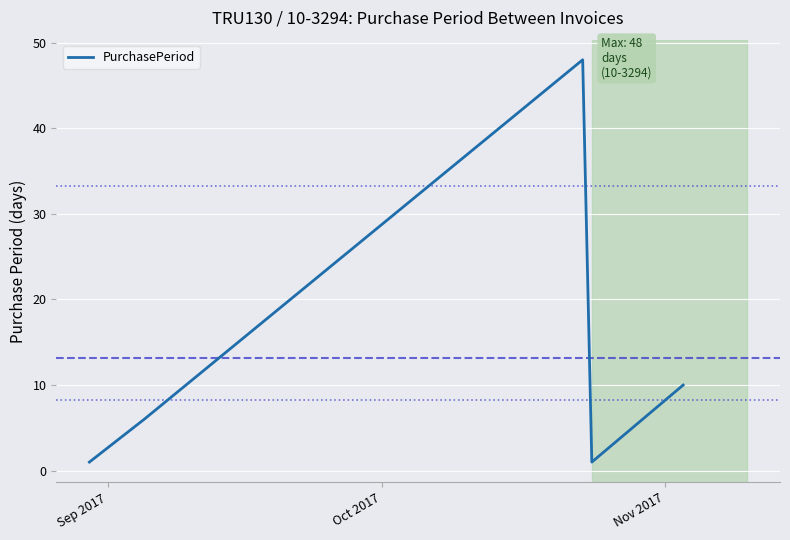

What is the sum of all values?

66